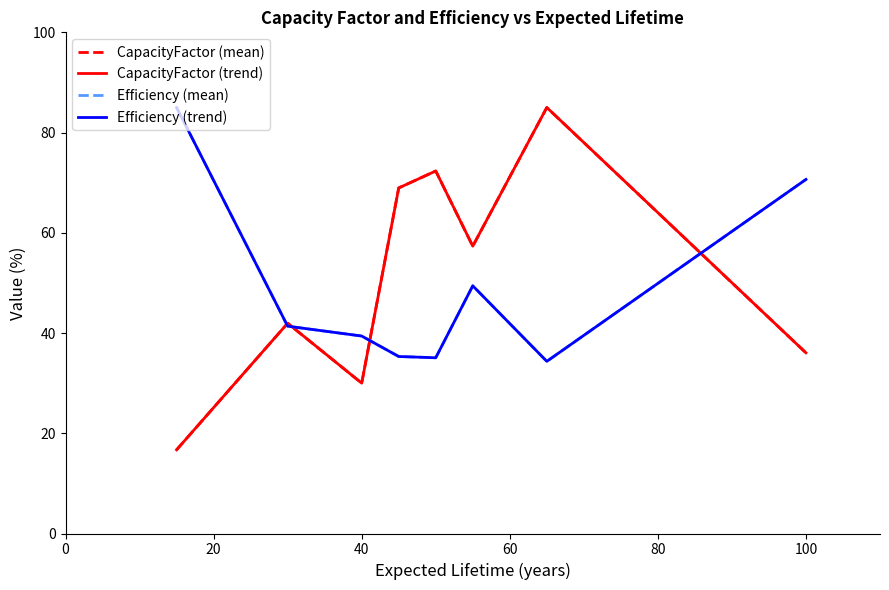

Does the chart display data point markers on the line(s)?

No